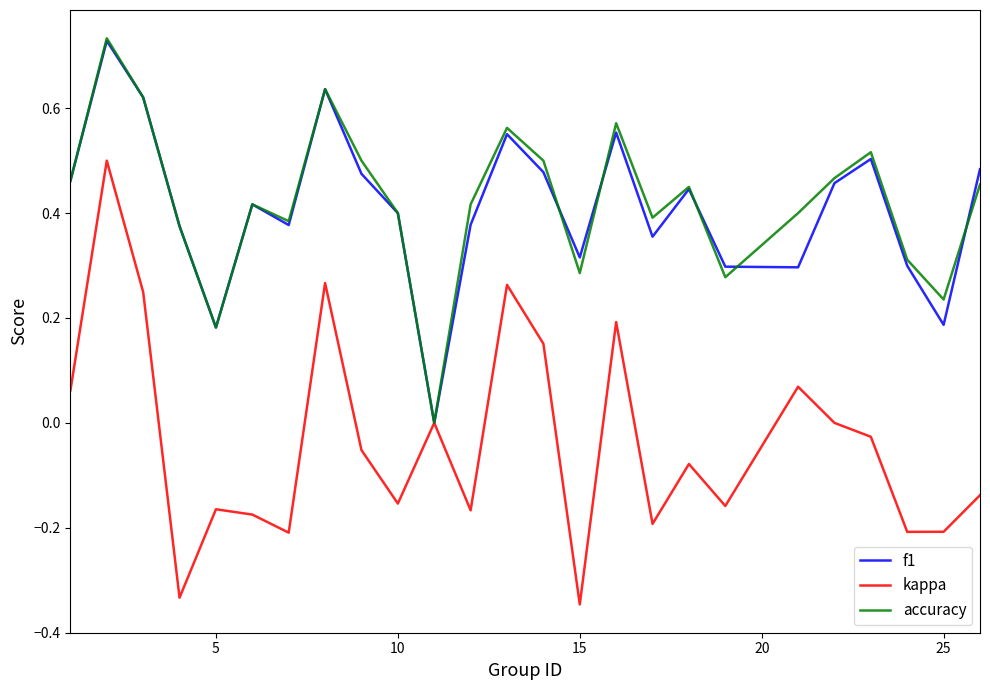

Which series has the largest range (max minus min)?

kappa